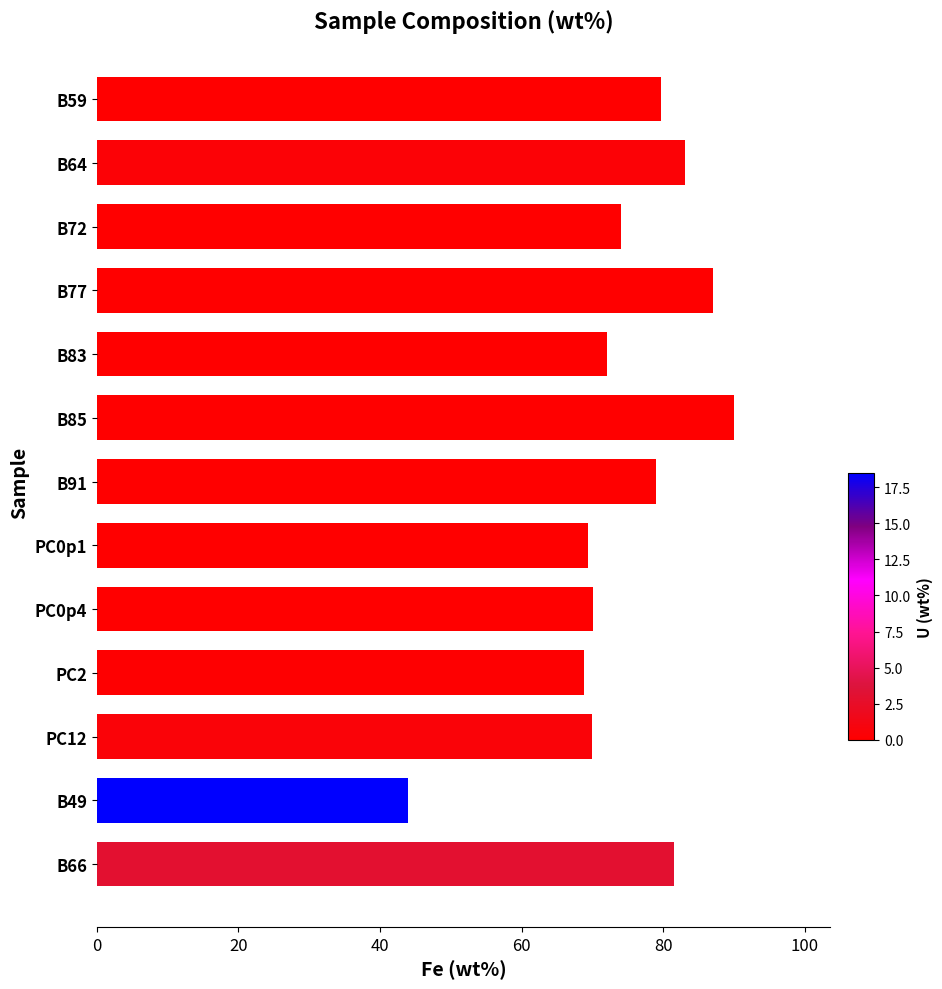

What is the change in value from B83 to PC2?

-3.2